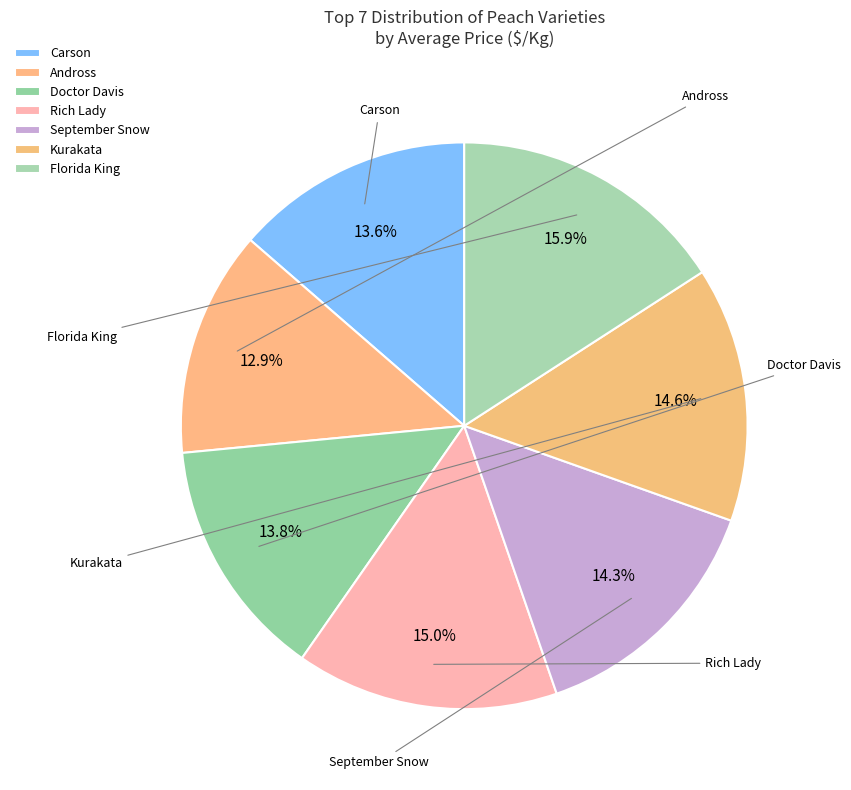

How many segments does this pie chart have?

7